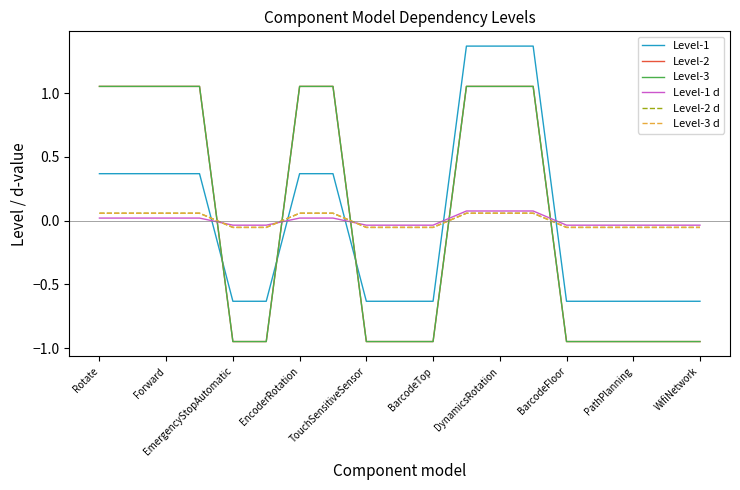

Is this an area chart (filled region under the line)?

No